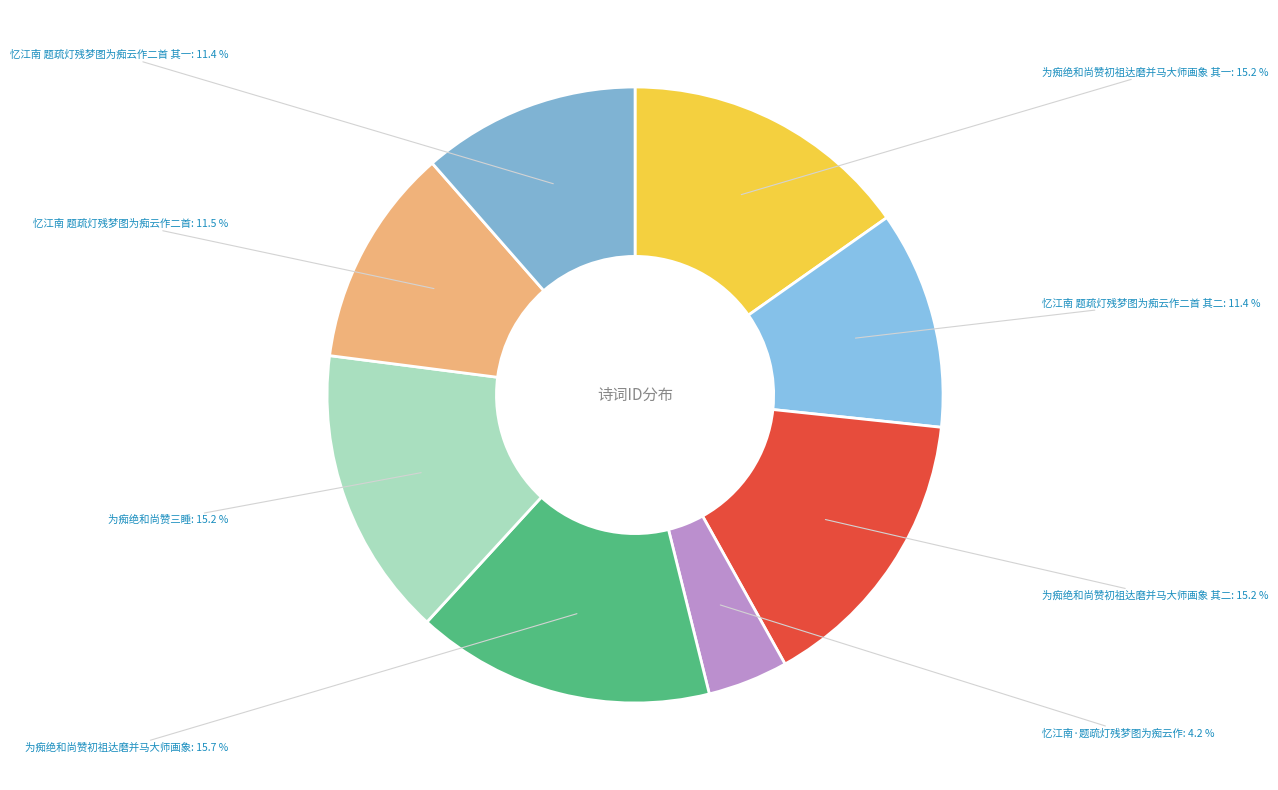

Count the number of slices in the pie.

8